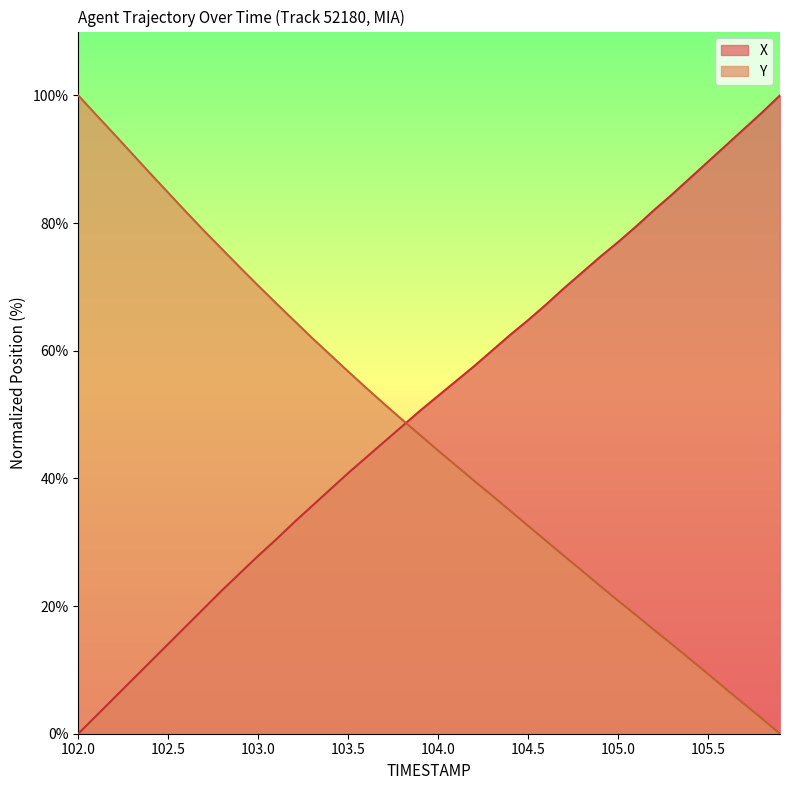

Which category has the highest value in the Y series?

102.0